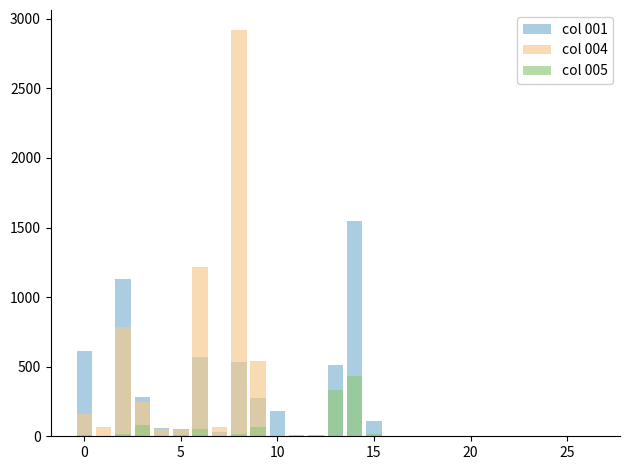

Which series has the largest total across all categories?

col 004